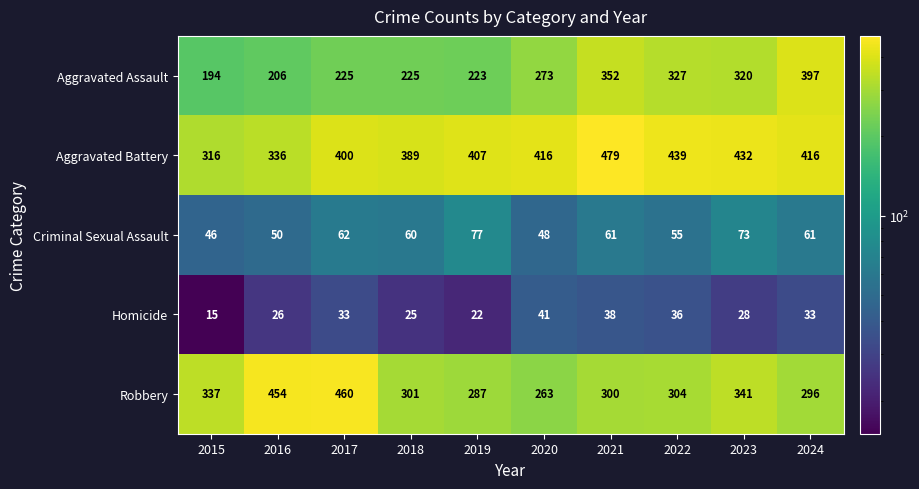

At which label is Aggravated Battery closest to 397?

2017